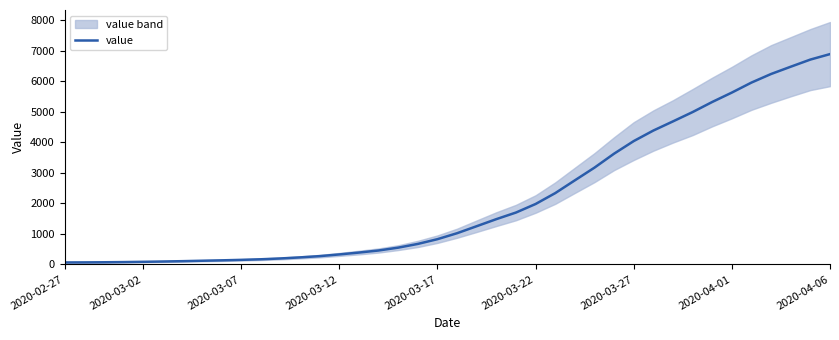

What is the sum of the values at 18 and 36?

6911